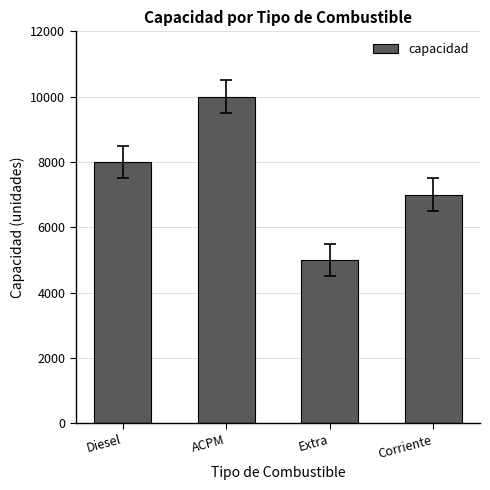

What is the difference between the second highest and minimum values?

3000